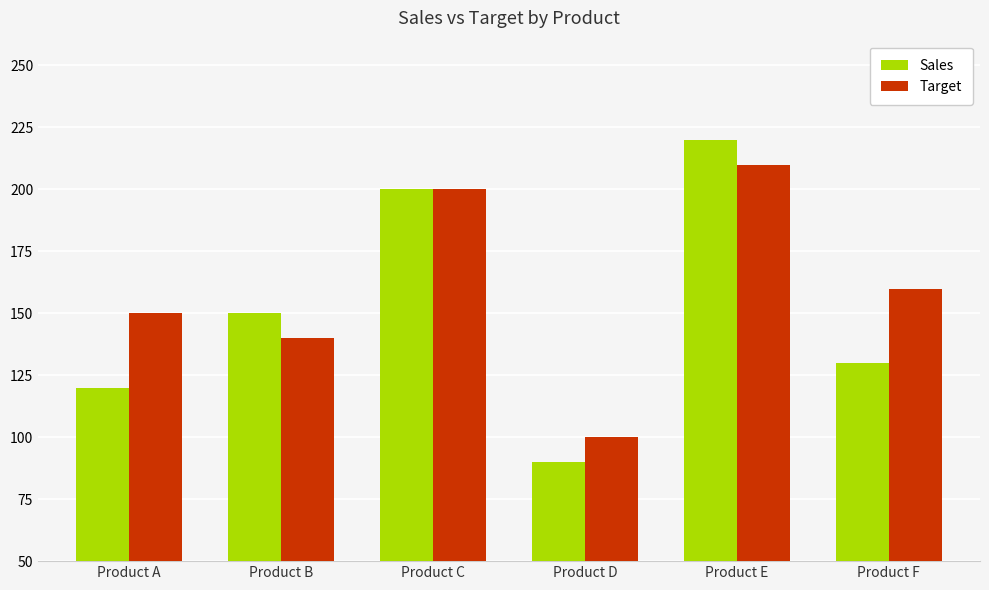

How many series are shown in this chart?

2